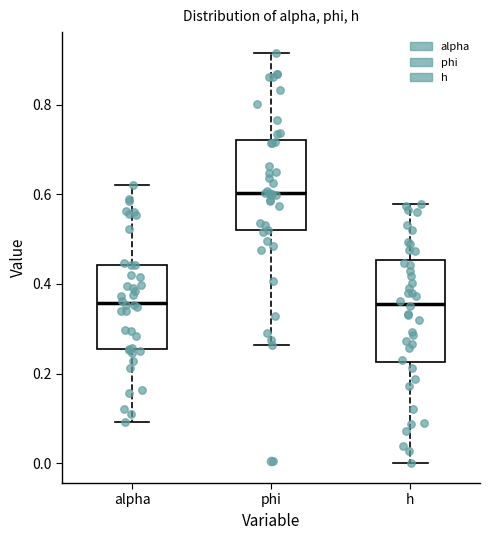

Reading left to right, read every box against the y-axis: the position of its median line, the range the box covers, and the ends of its whiskers. The values are not printed on the chart, so give them approximately, as read against the axis.

alpha: median 0.36, box 0.26 to 0.44, whiskers 0.10 to 0.62
phi: median 0.60, box 0.52 to 0.72, whiskers 0.26 to 0.92
h: median 0.36, box 0.22 to 0.46, whiskers 0.00 to 0.58